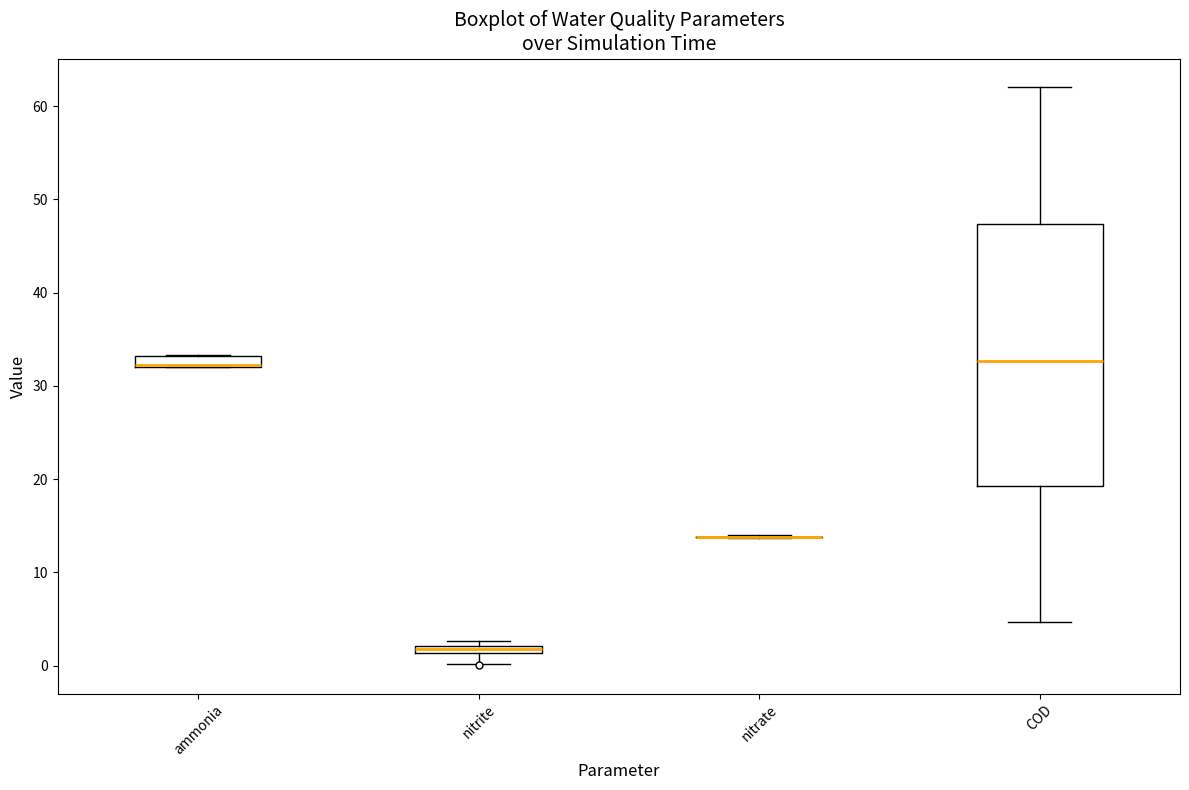

Which box is the tallest, from its lower edge to its upper edge?

COD